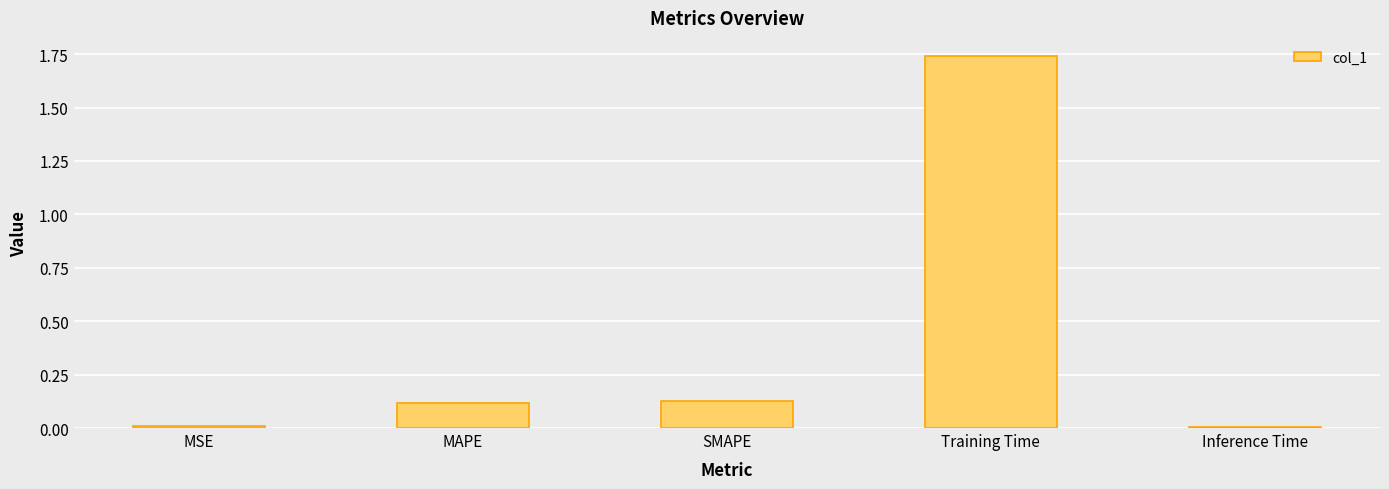

What is the average value?

0.4